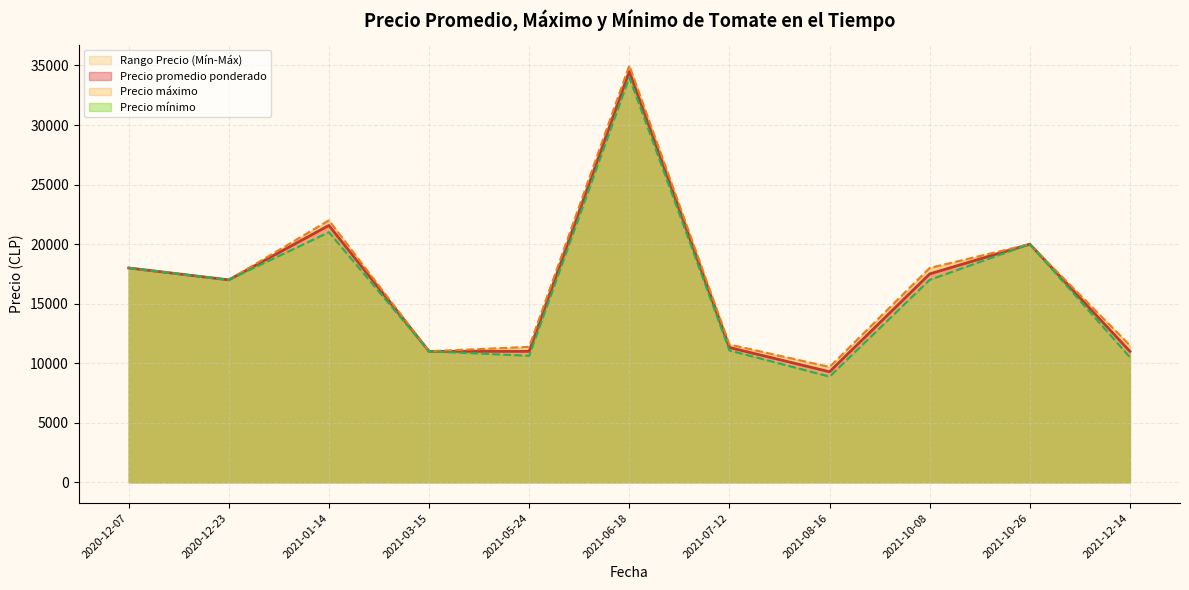

What is the label of the 5th point from the left?

2021-05-24